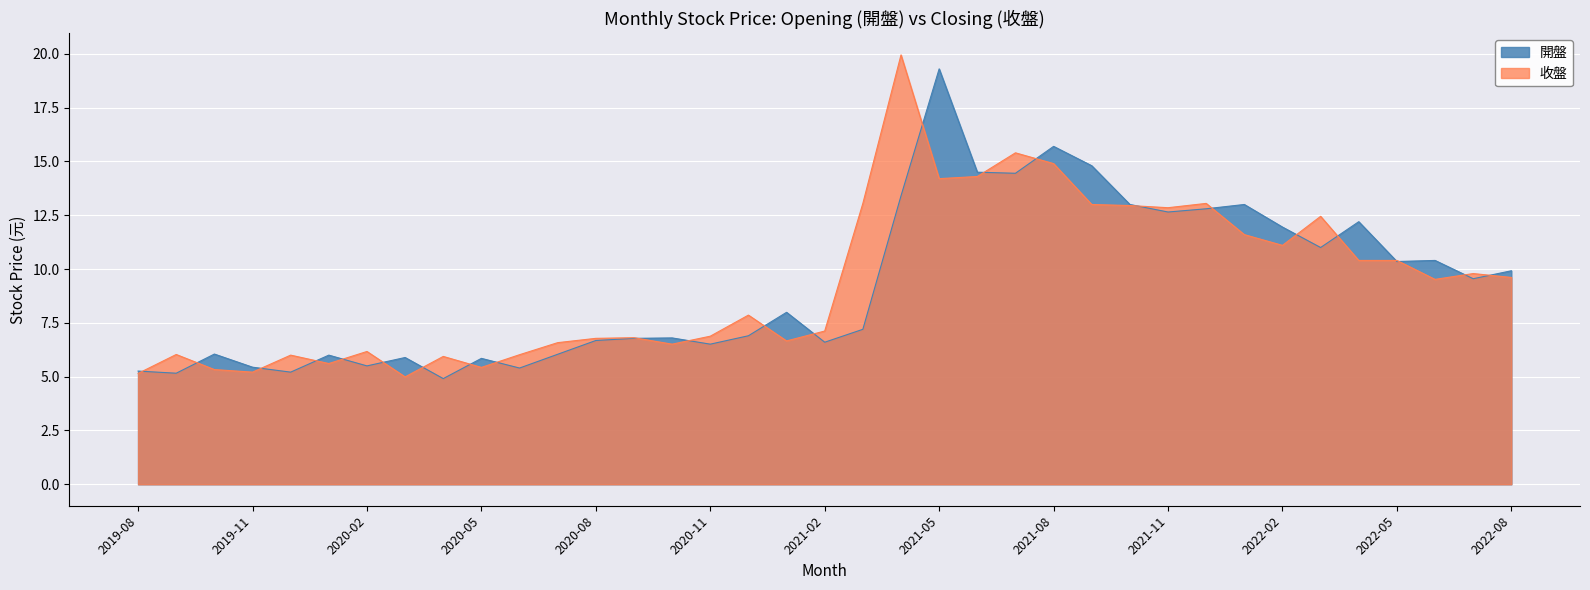

What are all the series names shown in the legend?

開盤, 收盤